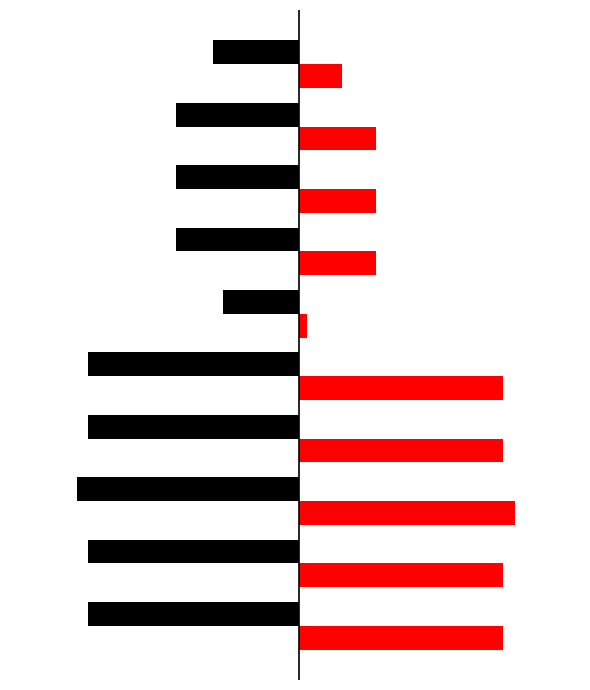

Reading left to right, transcribe all the data shown in this chart.

Ost (left): -357	-357	-377	-357	-357	-129	-209	-209	-209	-145
Nord (right): 347	347	367	347	347	14	131	131	131	73